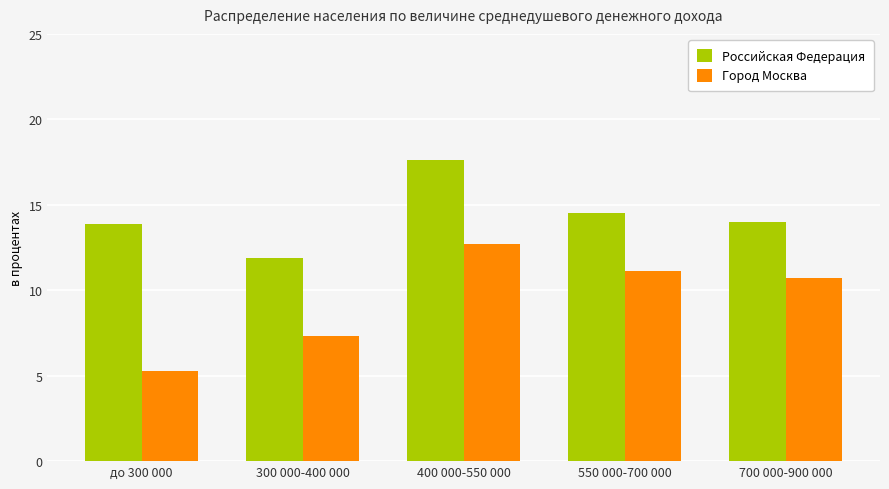

What is the smallest value displayed?

5.3